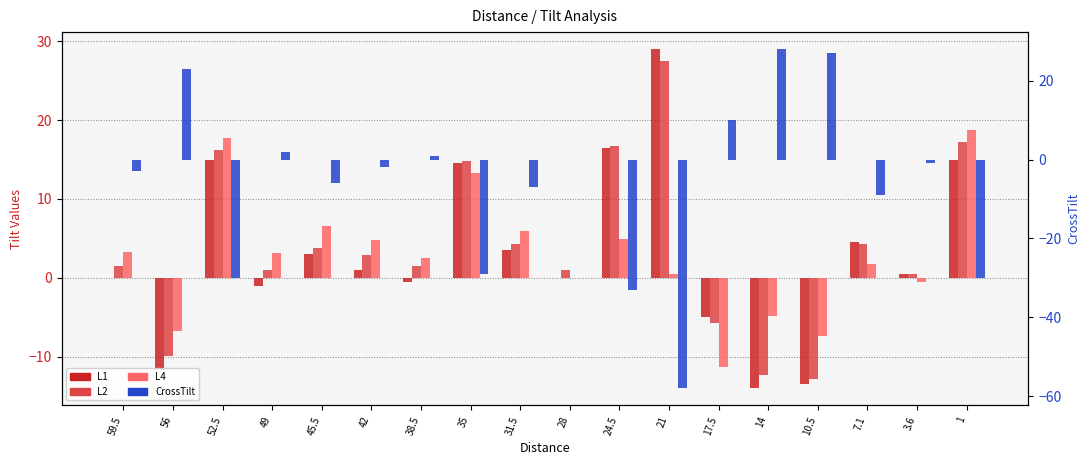

Rank the series by their maximum value, from highest to lowest.

L1, CrossTilt, L2, L4